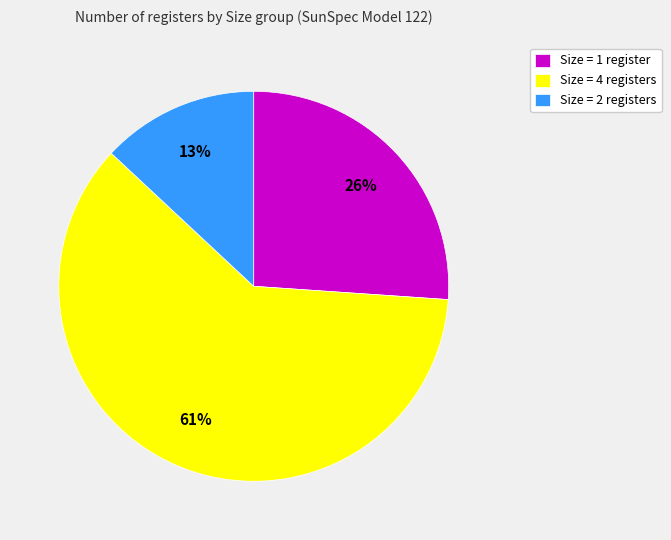

Is there a majority slice in this chart?

Yes